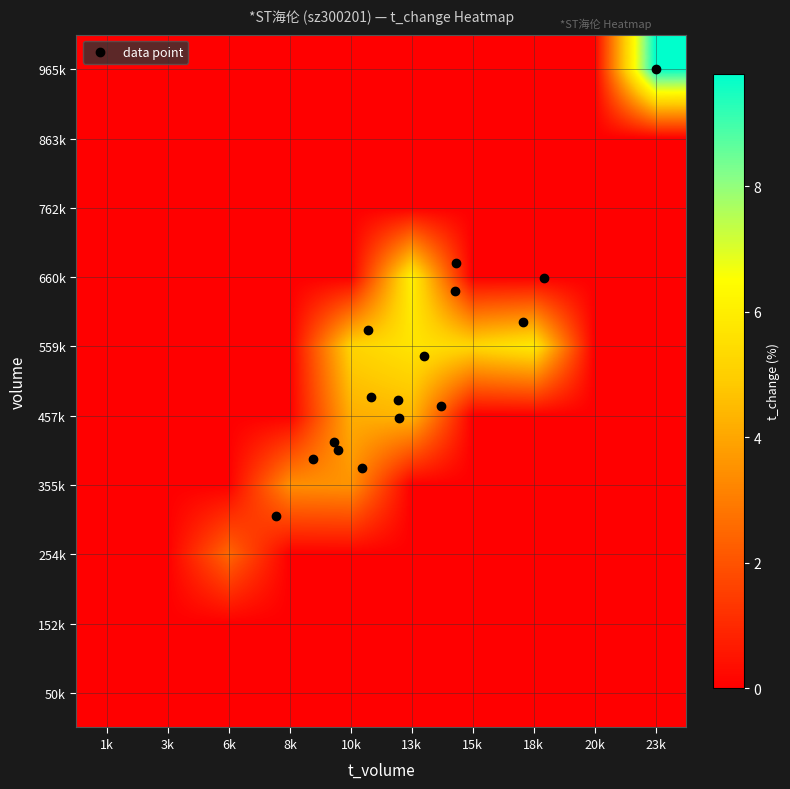

Reading left to right, transcribe all the data shown in this chart.

50k: 1k=0.0	3k=0.0	6k=0.0	8k=0.0	10k=0.0	13k=0.0	15k=0.0	18k=0.0	20k=0.0	23k=0.0
152k: 1k=0.0	3k=0.0	6k=0.0	8k=0.0	10k=0.0	13k=0.0	15k=0.0	18k=0.0	20k=0.0	23k=0.0
254k: 1k=0.0	3k=0.0	6k=2.5	8k=0.0	10k=0.0	13k=0.0	15k=0.0	18k=0.0	20k=0.0	23k=0.0
355k: 1k=0.0	3k=0.0	6k=0.0	8k=3.4	10k=3.5	13k=0.0	15k=0.0	18k=0.0	20k=0.0	23k=0.0
457k: 1k=0.0	3k=0.0	6k=0.0	8k=0.0	10k=4.2	13k=4.4	15k=0.0	18k=0.0	20k=0.0	23k=0.0
559k: 1k=0.0	3k=0.0	6k=0.0	8k=0.0	10k=5.1	13k=5.7	15k=5.2	18k=5.9	20k=0.0	23k=0.0
660k: 1k=0.0	3k=0.0	6k=0.0	8k=0.0	10k=0.0	13k=6.1	15k=0.0	18k=0.0	20k=0.0	23k=0.0
762k: 1k=0.0	3k=0.0	6k=0.0	8k=0.0	10k=0.0	13k=0.0	15k=0.0	18k=0.0	20k=0.0	23k=0.0
863k: 1k=0.0	3k=0.0	6k=0.0	8k=0.0	10k=0.0	13k=0.0	15k=0.0	18k=0.0	20k=0.0	23k=0.0
965k: 1k=0.0	3k=0.0	6k=0.0	8k=0.0	10k=0.0	13k=0.0	15k=0.0	18k=0.0	20k=0.0	23k=9.8